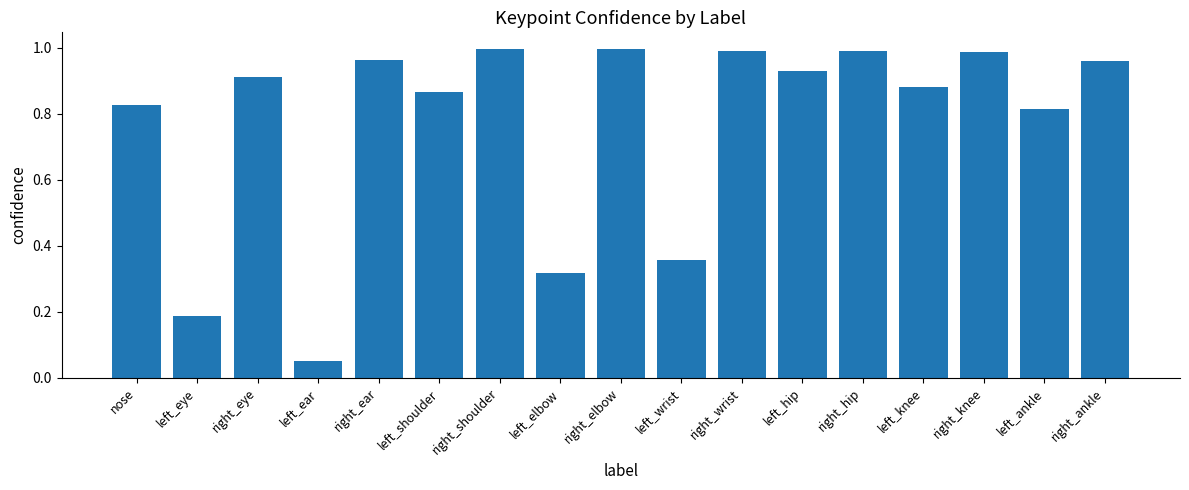

What is the label of the 10th bar from the right?

left_elbow